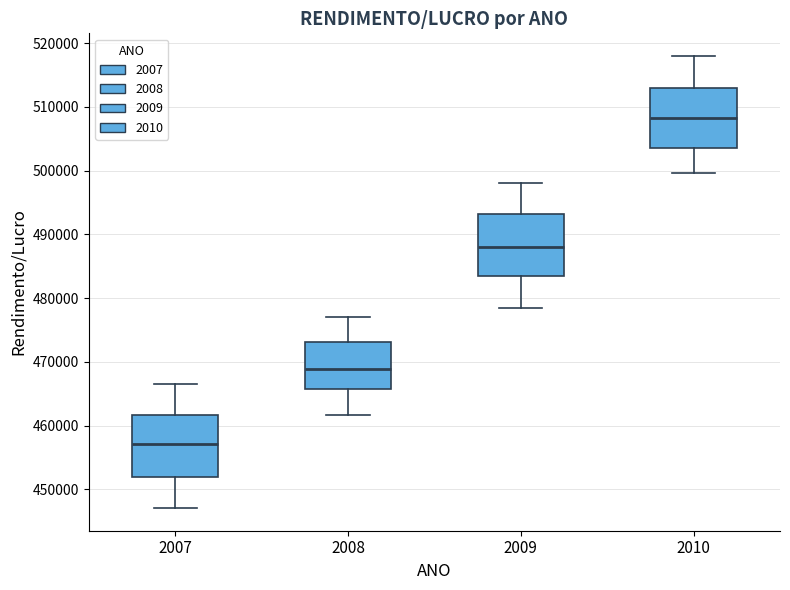

Which box has the highest median line?

2010